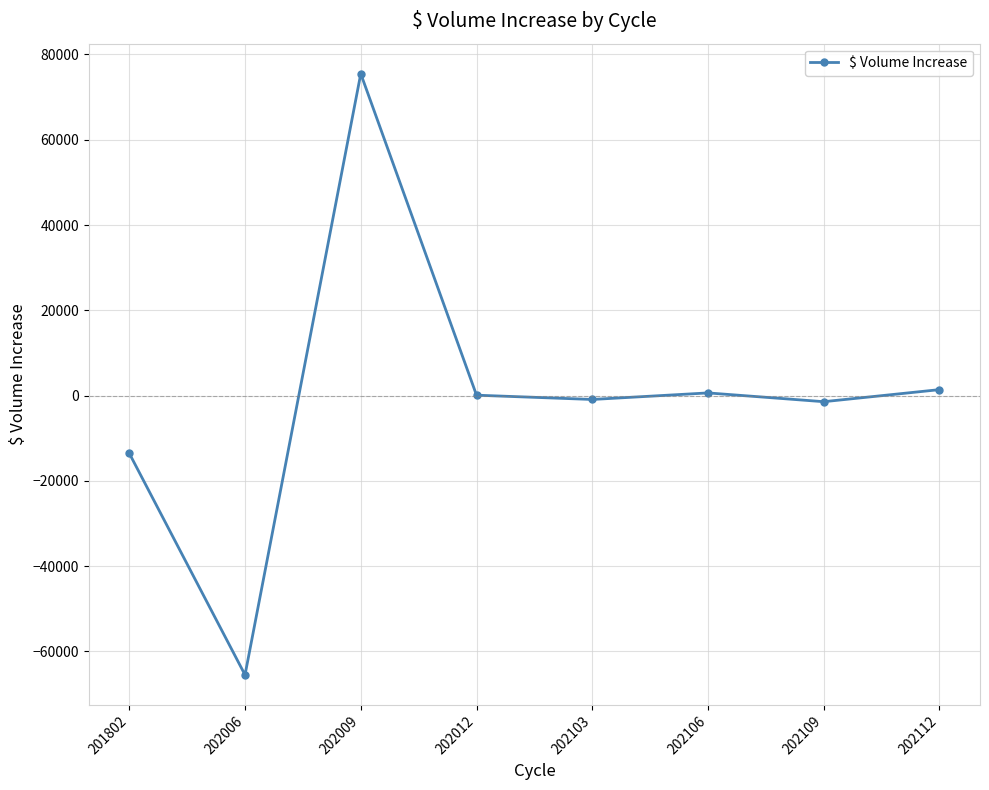

What is the sum of all values?

-3891.5